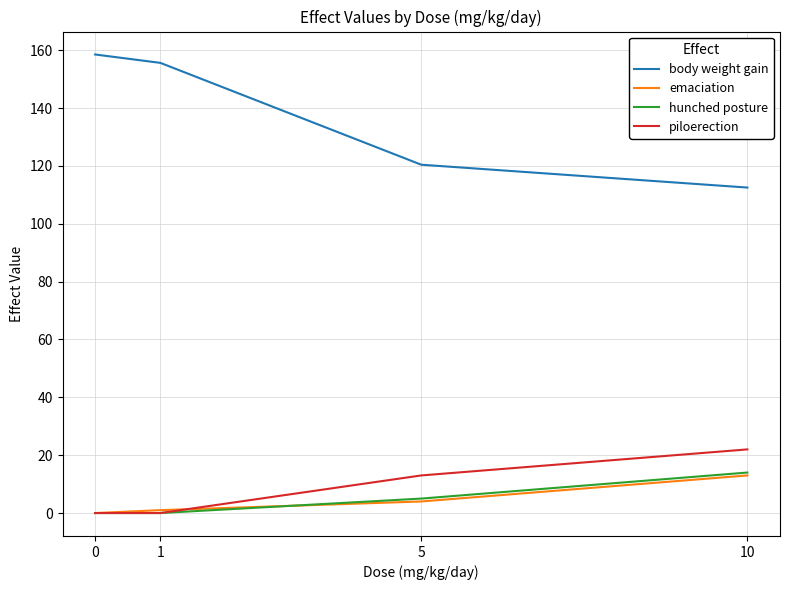

Is the value of hunched posture at 1 greater than the value of body weight gain at 0?

No